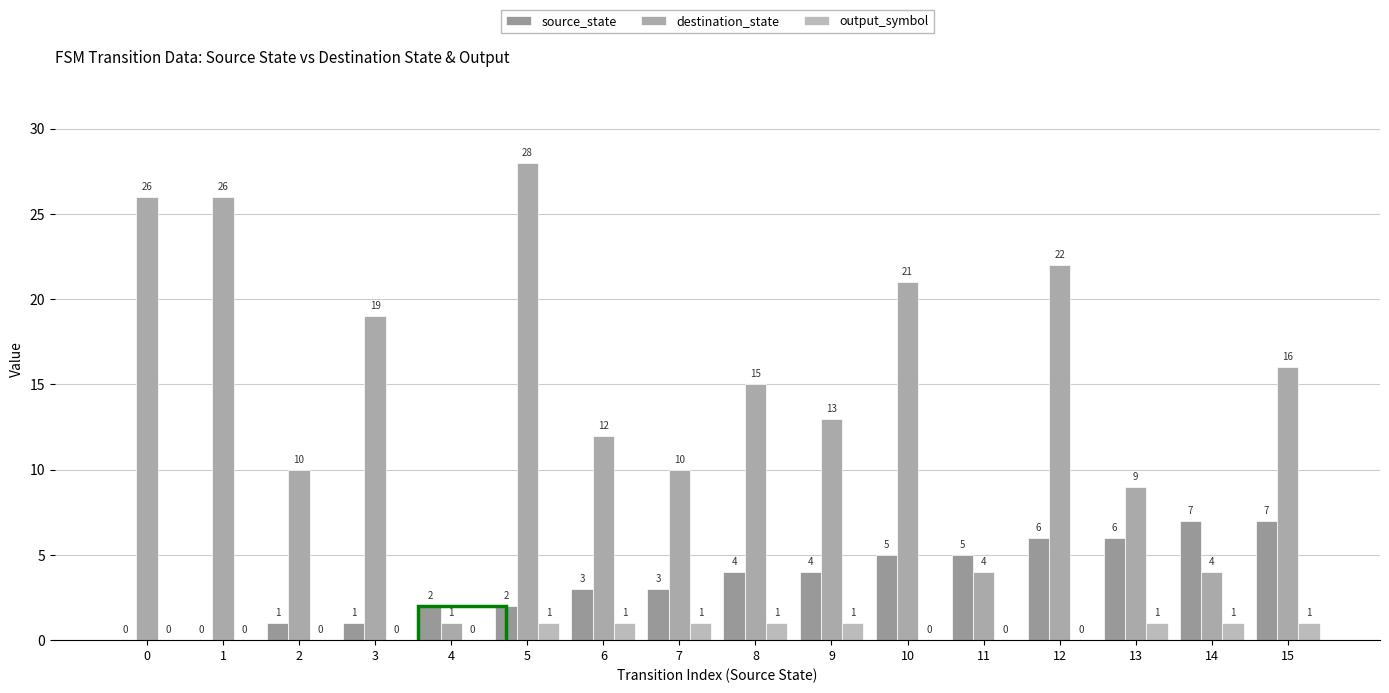

What is the difference between the second highest and minimum values in the source_state series?

7